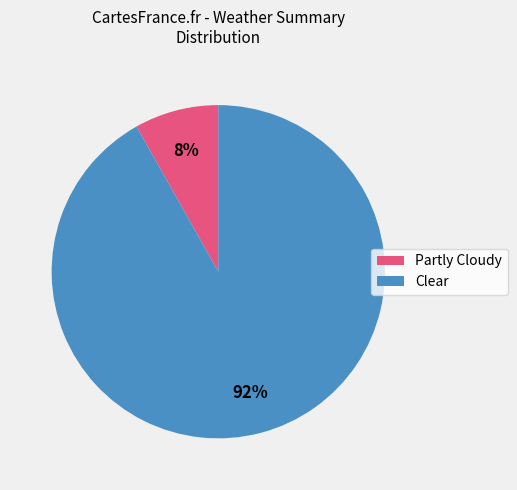

To the nearest percent, what percentage of the pie is Partly Cloudy?

8%